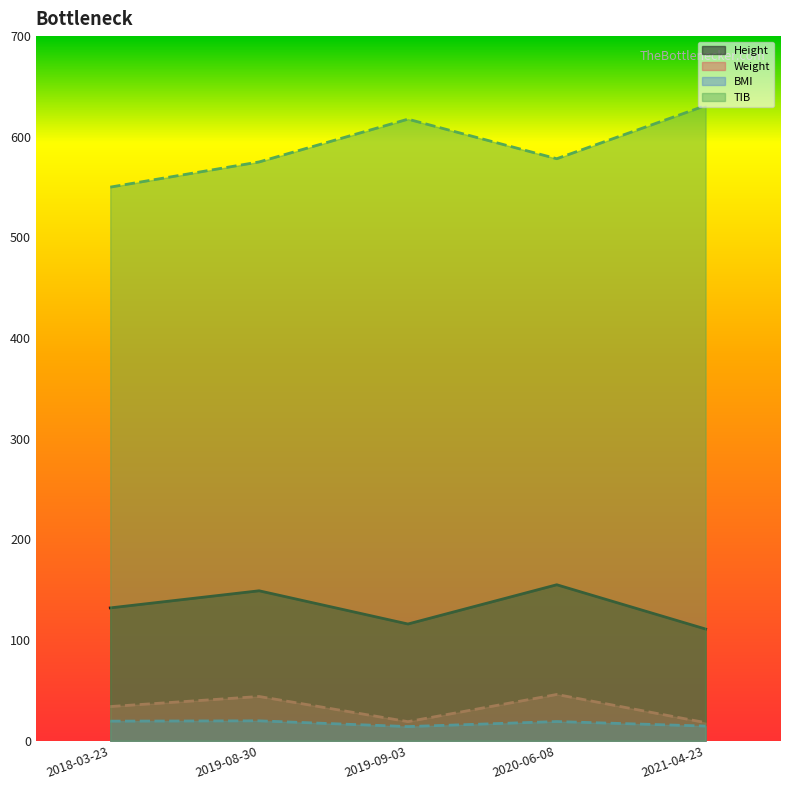

Where is the first local minimum for TIB?

2020-06-08